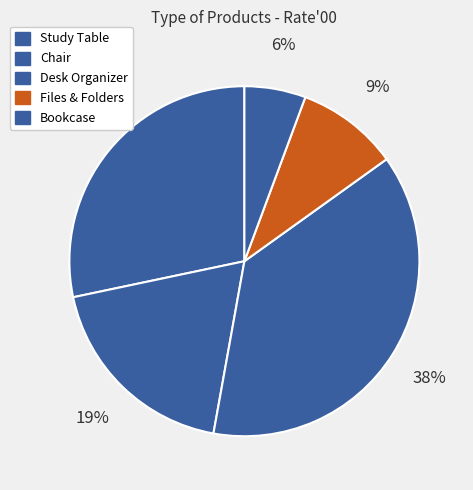

To the nearest percent, what percentage of the pie is Desk Organizer?

38%